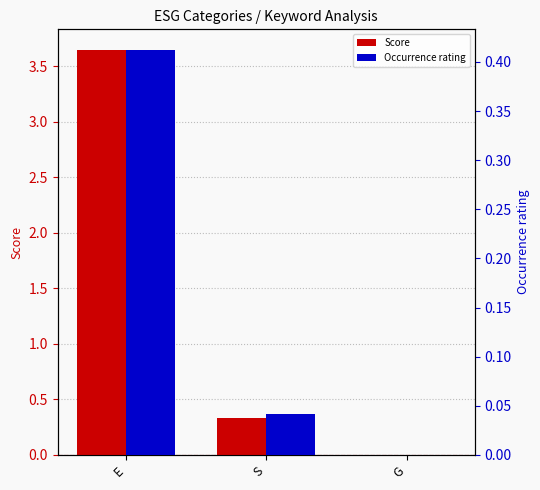

At which category is the sum across all series the highest?

E